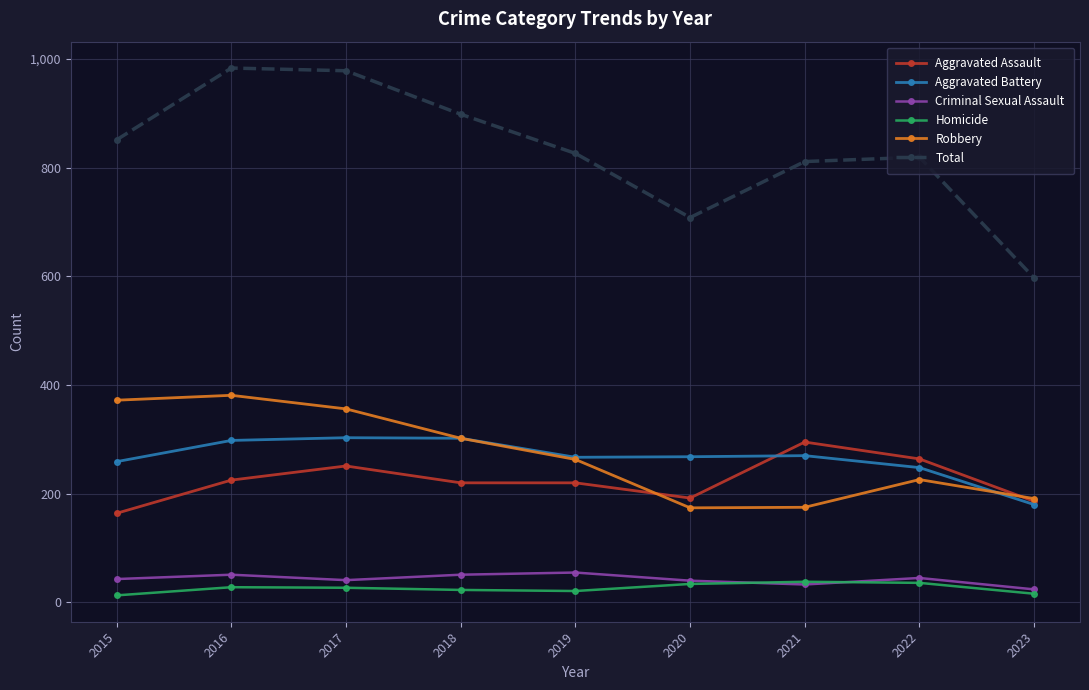

Which series has the largest range (max minus min)?

Total